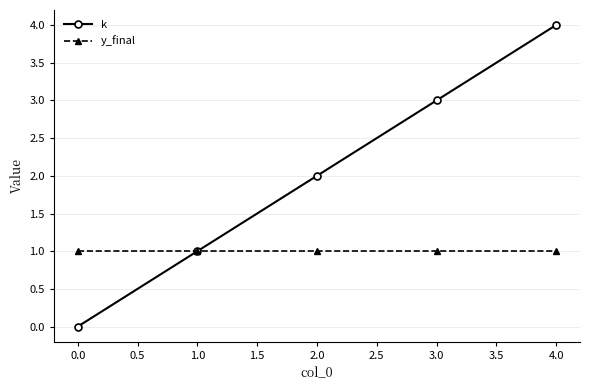

What is the lowest value of the y_final series?

1